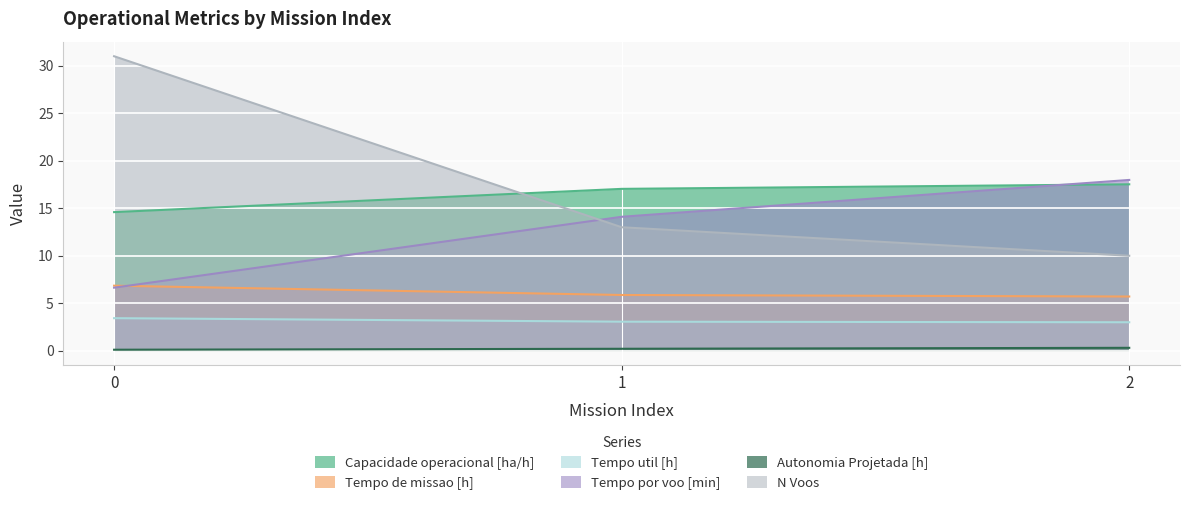

How many lines are shown in the chart?

6